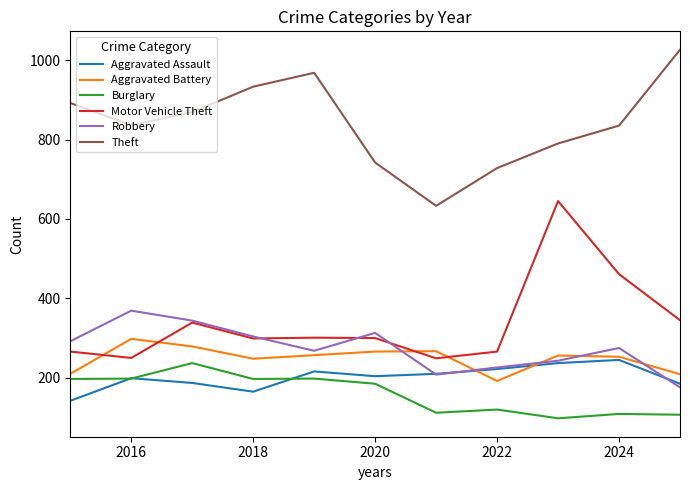

Which series has the largest range (max minus min)?

Motor Vehicle Theft